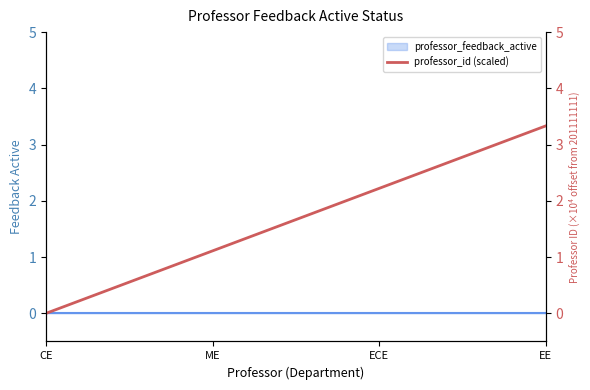

How many data points are above 2?

2